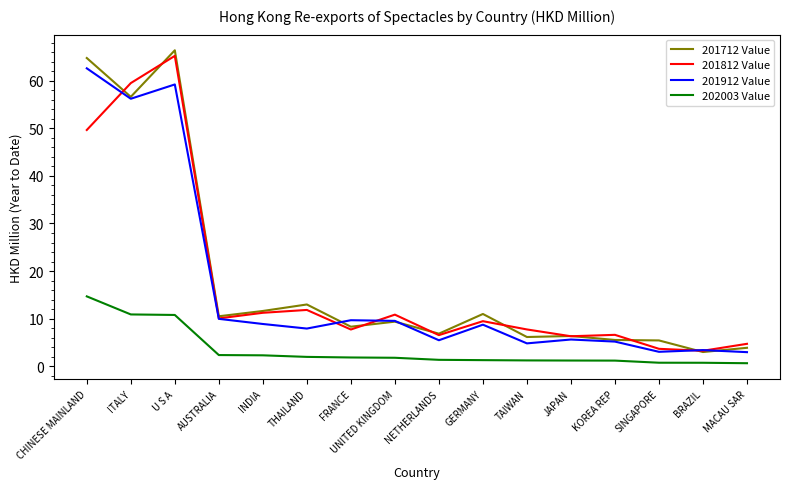

What is the spread (max minus min) of values at THAILAND?

11.0